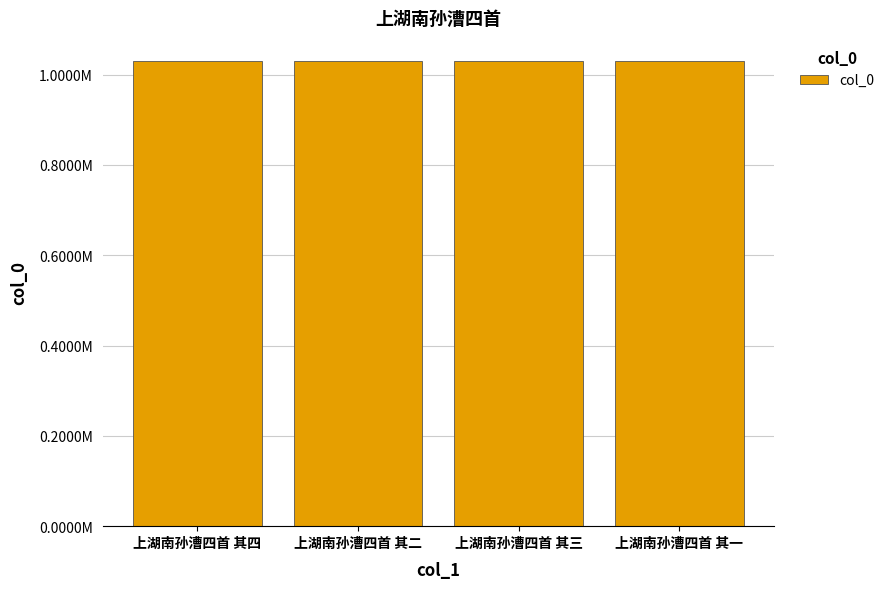

True or false: the data shows 1029840 at 上湖南孙漕四首 其二.

True